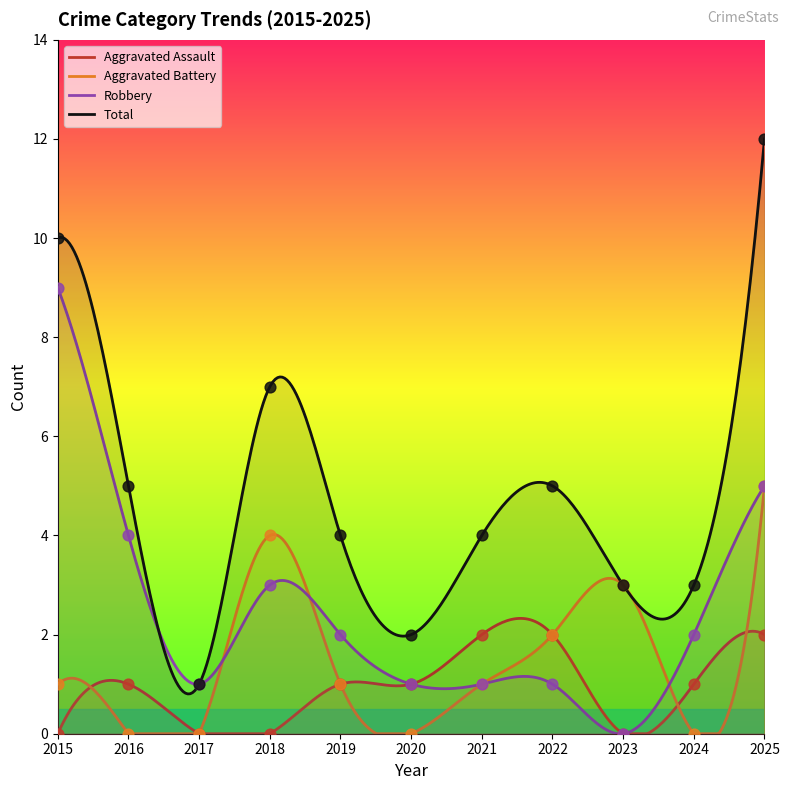

Which series has the widest spread of Y values?

Total